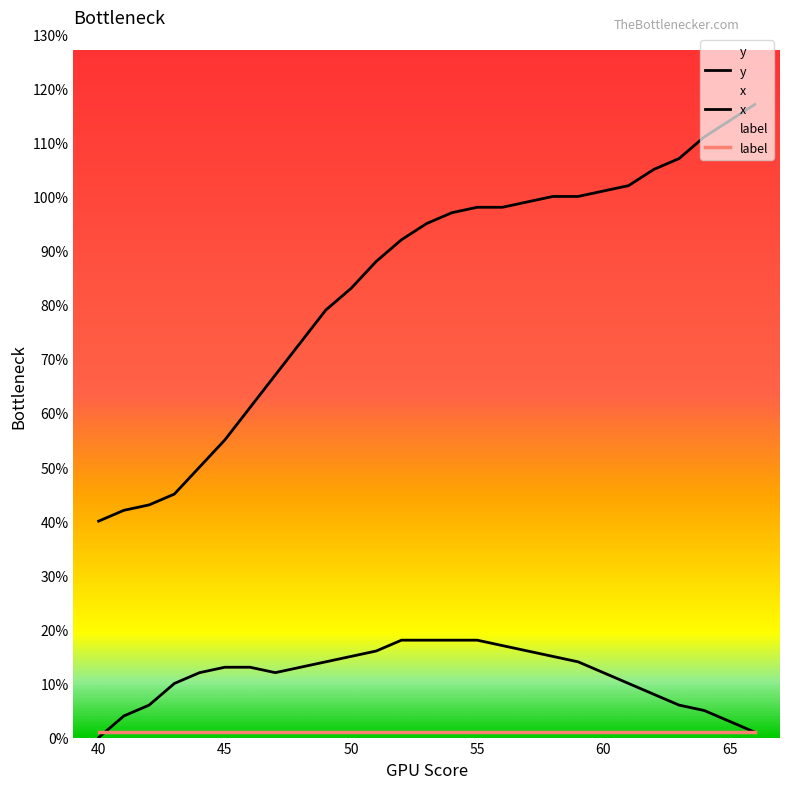

Reading left to right, what are all the values shown in this chart?

y: 40=40	41=42	42=43	43=45	44=50	45=55	46=61	47=67	48=73	49=79	50=83	51=88	52=92	53=95	54=97	55=98	56=98	57=99	58=100	59=100	60=101	61=102	62=105	63=107	64=111	65=114	66=117
x: 40=0	41=4	42=6	43=10	44=12	45=13	46=13	47=12	48=13	49=14	50=15	51=16	52=18	53=18	54=18	55=18	56=17	57=16	58=15	59=14	60=12	61=10	62=8	63=6	64=5	65=3	66=1